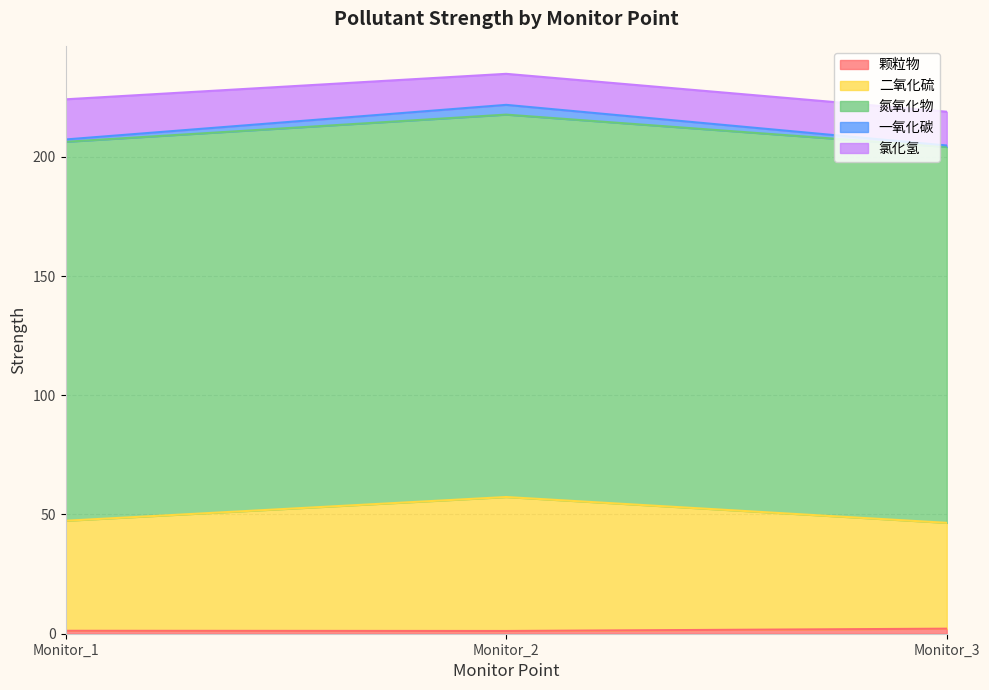

Does the chart display data point markers on the line(s)?

No